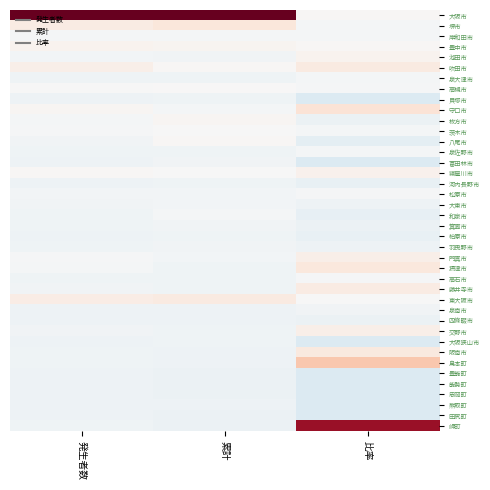

Reading left to right, extract all data points from this chart.

大阪市: 発生者数=6.1	累計=6.1	比率=0.1
堺市: 発生者数=0.5	累計=0.7	比率=-0.1
岸和田市: 発生者数=-0.1	累計=-0.1	比率=-0.1
豊中市: 発生者数=0.2	累計=0.2	比率=0.1
池田市: 発生者数=-0.2	累計=-0.2	比率=0.2
吹田市: 発生者数=0.3	累計=0.1	比率=0.5
泉大津市: 発生者数=-0.3	累計=-0.3	比率=-0.1
高槻市: 発生者数=-0.0	累計=0.0	比率=-0.1
貝塚市: 発生者数=-0.3	累計=-0.3	比率=-0.8
守口市: 発生者数=0.1	累計=-0.1	比率=0.8
枚方市: 発生者数=-0.1	累計=0.1	比率=-0.4
茨木市: 発生者数=-0.1	累計=-0.0	比率=-0.1
八尾市: 発生者数=-0.2	累計=0.1	比率=-0.6
泉佐野市: 発生者数=-0.3	累計=-0.3	比率=-0.1
富田林市: 発生者数=-0.3	累計=-0.2	比率=-0.8
寝屋川市: 発生者数=0.1	累計=-0.0	比率=0.3
河内長野市: 発生者数=-0.3	累計=-0.3	比率=-0.4
松原市: 発生者数=-0.2	累計=-0.2	比率=-0.1
大東市: 発生者数=-0.2	累計=-0.2	比率=-0.3
和泉市: 発生者数=-0.3	累計=-0.1	比率=-0.5
箕面市: 発生者数=-0.3	累計=-0.2	比率=-0.4
柏原市: 発生者数=-0.3	累計=-0.3	比率=-0.4
羽曳野市: 発生者数=-0.3	累計=-0.2	比率=-0.3
門真市: 発生者数=-0.1	累計=-0.2	比率=0.4
摂津市: 発生者数=-0.1	累計=-0.2	比率=0.7
高石市: 発生者数=-0.3	累計=-0.3	比率=-0.0
藤井寺市: 発生者数=-0.2	累計=-0.3	比率=0.5
東大阪市: 発生者数=0.5	累計=0.6	比率=-0.0
泉南市: 発生者数=-0.3	累計=-0.3	比率=-0.2
四條畷市: 発生者数=-0.3	累計=-0.3	比率=-0.4
交野市: 発生者数=-0.2	累計=-0.3	比率=0.4
大阪狭山市: 発生者数=-0.3	累計=-0.3	比率=-0.8
阪南市: 発生者数=-0.3	累計=-0.3	比率=0.6
島本町: 発生者数=-0.3	累計=-0.3	比率=1.6
豊能町: 発生者数=-0.3	累計=-0.3	比率=-0.8
能勢町: 発生者数=-0.3	累計=-0.3	比率=-0.8
忠岡町: 発生者数=-0.3	累計=-0.3	比率=-0.8
熊取町: 発生者数=-0.3	累計=-0.3	比率=-0.8
田尻町: 発生者数=-0.3	累計=-0.4	比率=-0.8
岬町: 発生者数=-0.3	累計=-0.3	比率=5.3